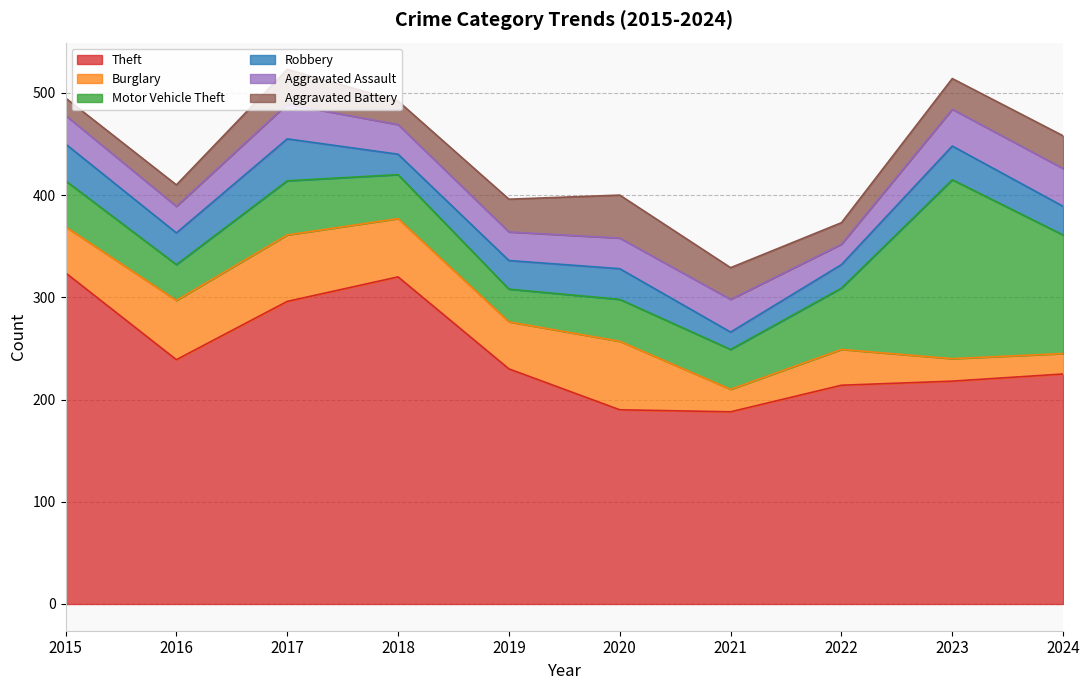

Count the number of categories in the chart.

10